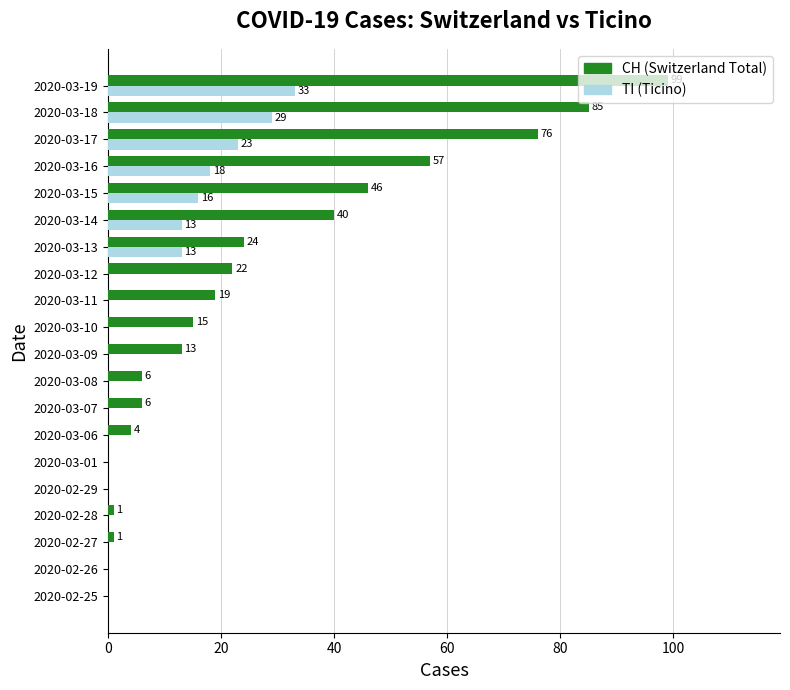

Which label corresponds to the largest value in the chart?

2020-03-19